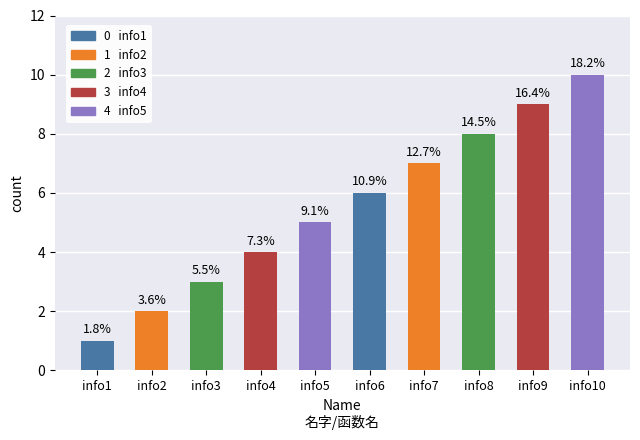

Does the chart contain any negative values?

No